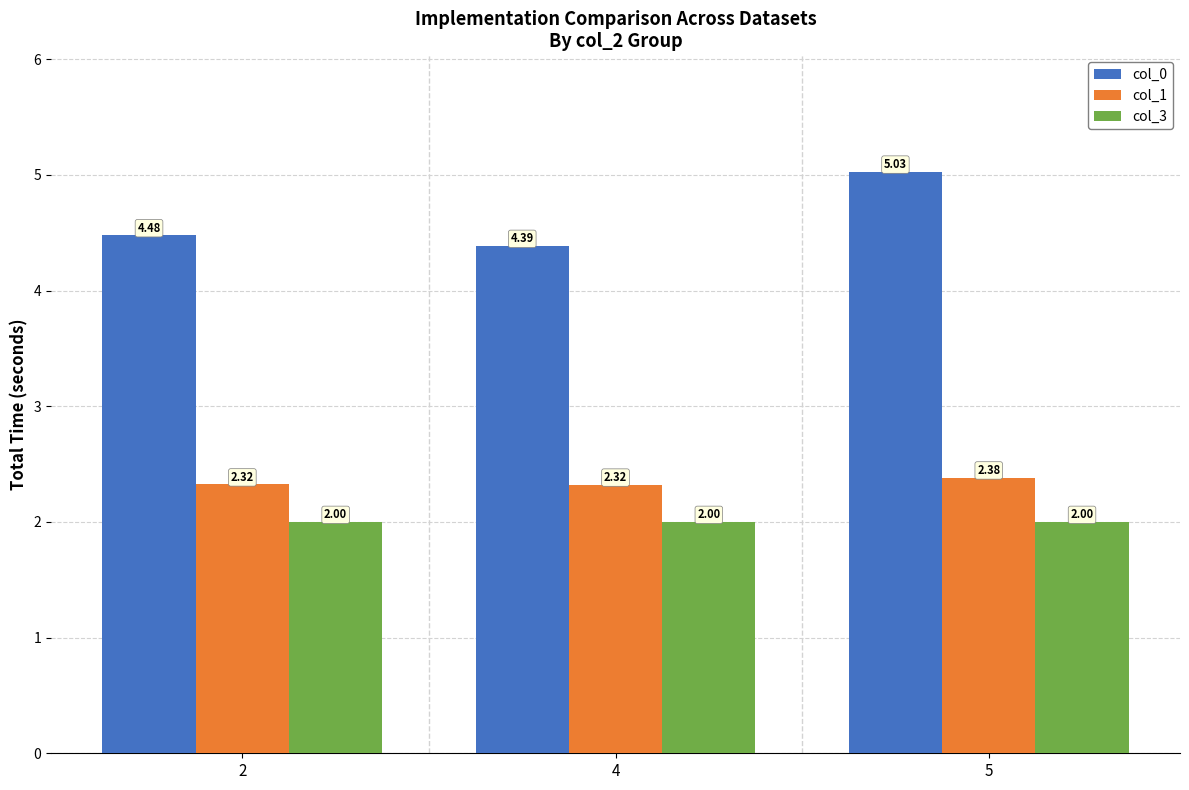

What is the sum of the col_1 values at 2 and 5?

4.7